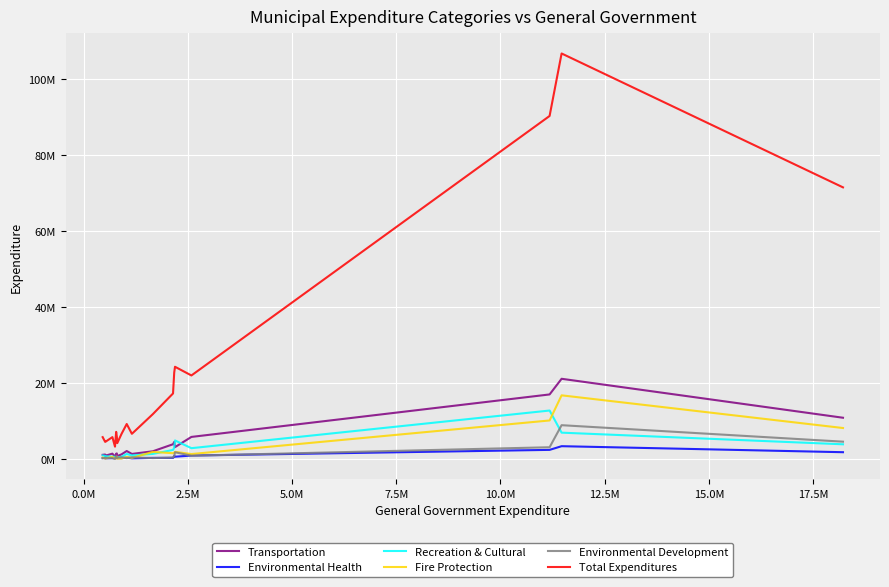

Which series has the largest range (max minus min)?

Total Expenditures